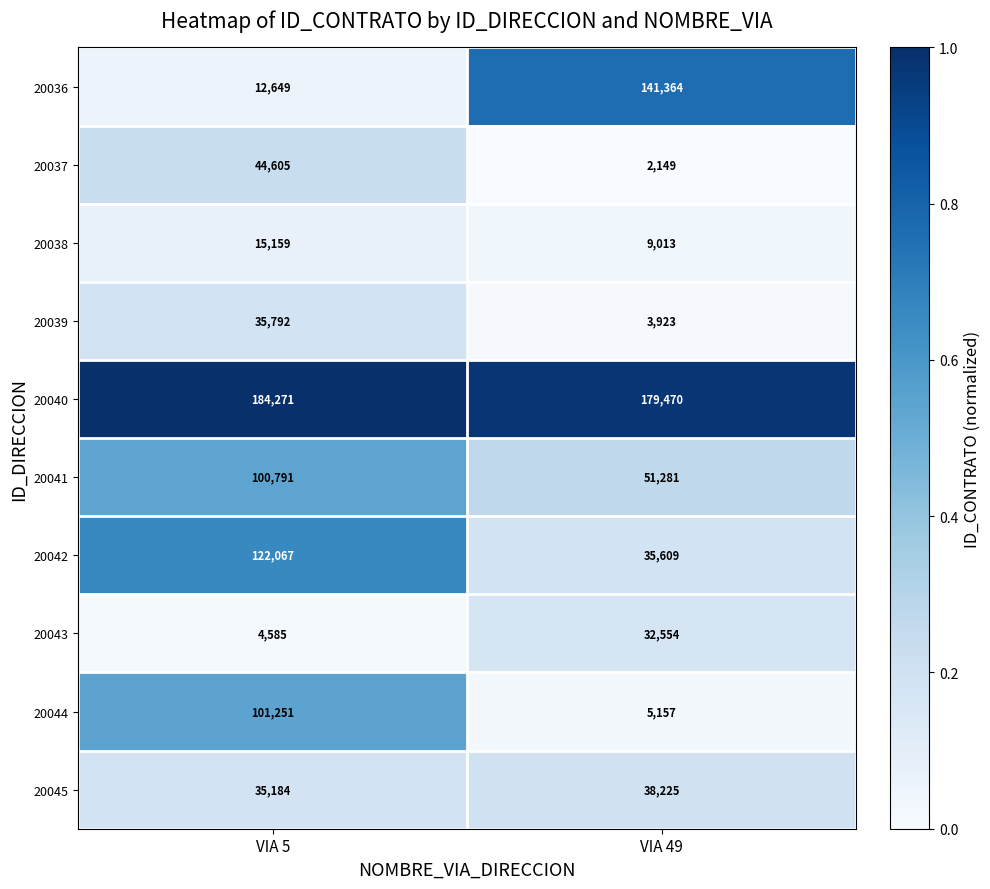

Reading right to left, transcribe all the data shown in this chart.

20036: 141364	12649
20037: 2149	44605
20038: 9013	15159
20039: 3923	35792
20040: 179470	184271
20041: 51281	100791
20042: 35609	122067
20043: 32554	4585
20044: 5157	101251
20045: 38225	35184